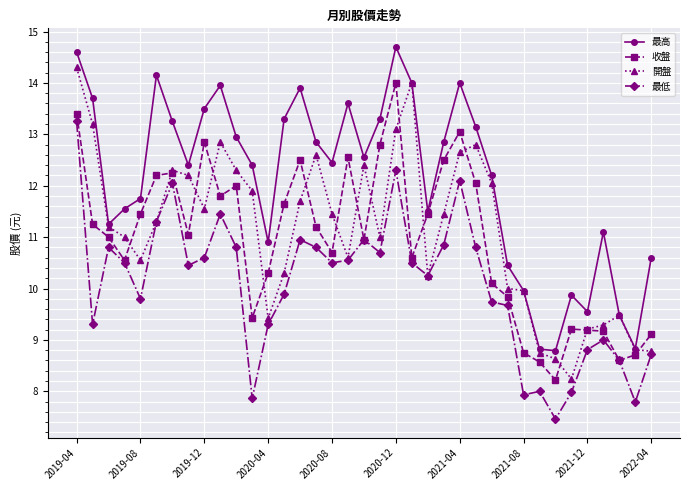

How many interior local peaks does the 最高 series have?

8